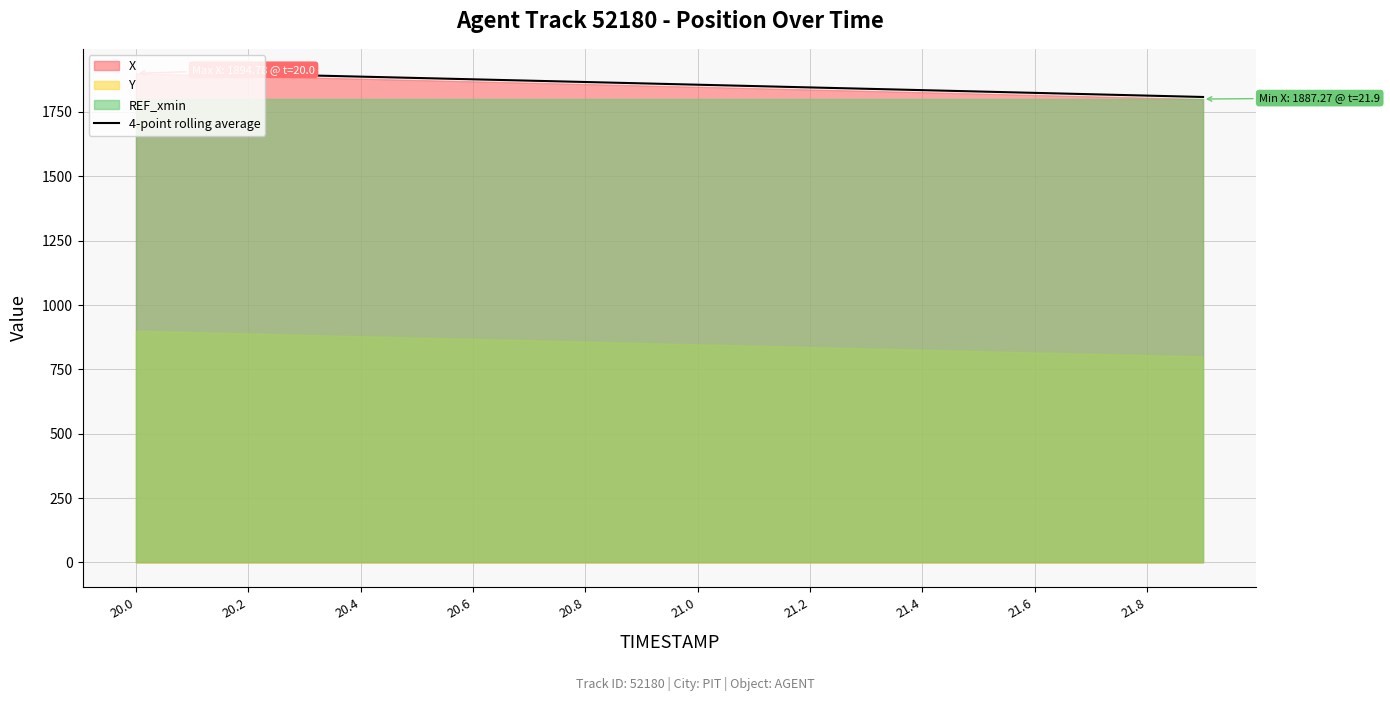

What is the lowest value of the 4-point rolling average series?

1808.0